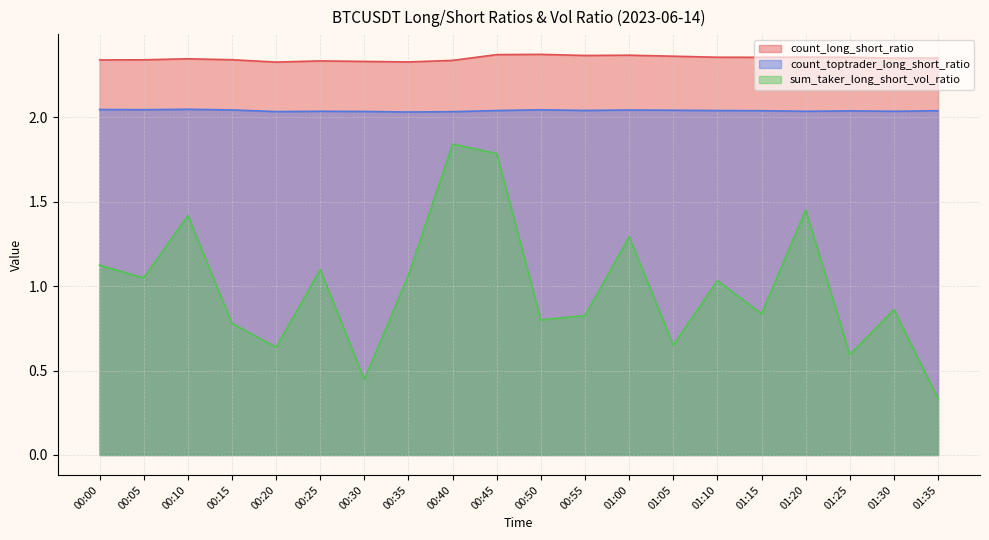

The value of sum_taker_long_short_vol_ratio at 00:55 is 1.3. True or false?

False